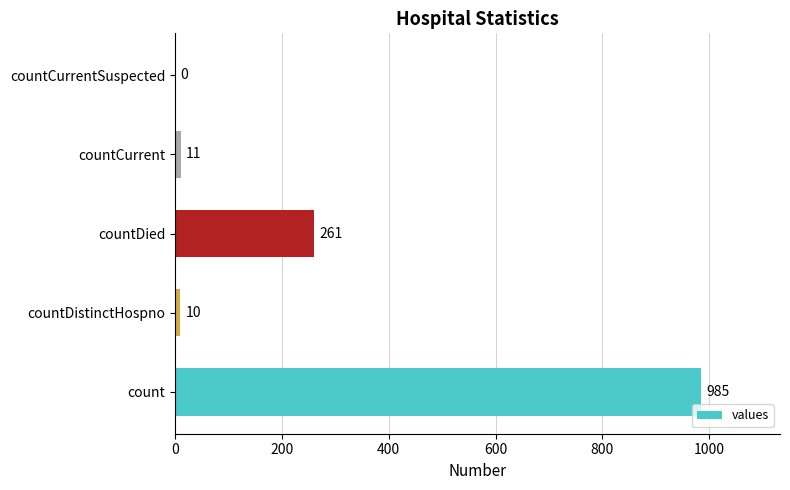

What is the greatest value displayed?

985